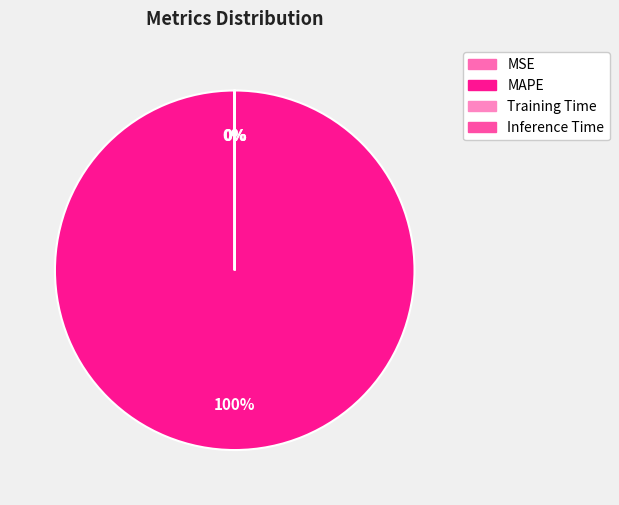

Is MAPE the majority of the pie?

Yes